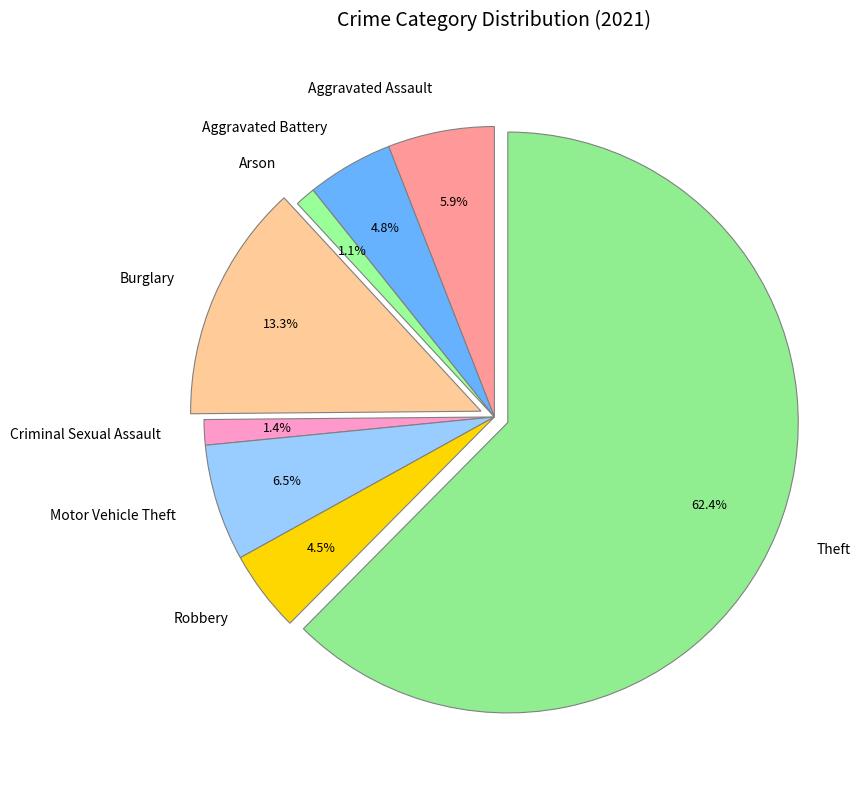

True or false: Motor Vehicle Theft accounts for 17% of the total.

False